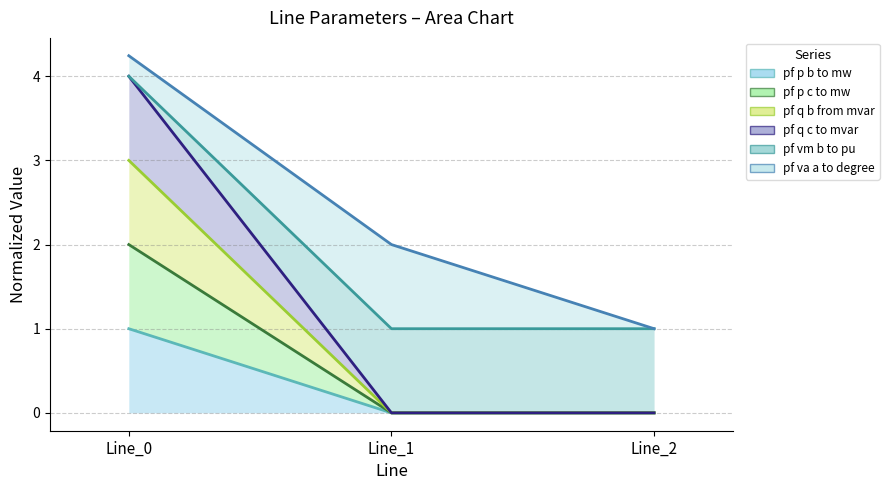

What is the value of the pf_q_c_to_mvar point at the 1st from the left?

4.0